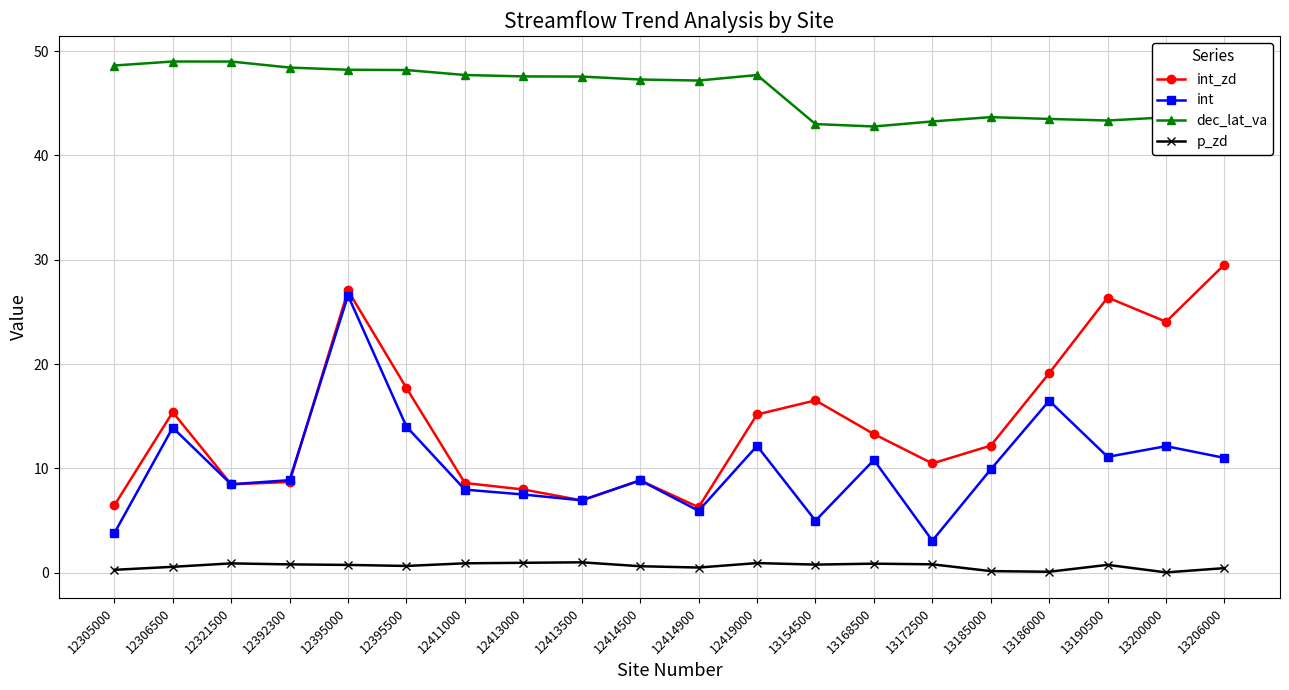

True or false: p_zd and int intersect in this chart.

False